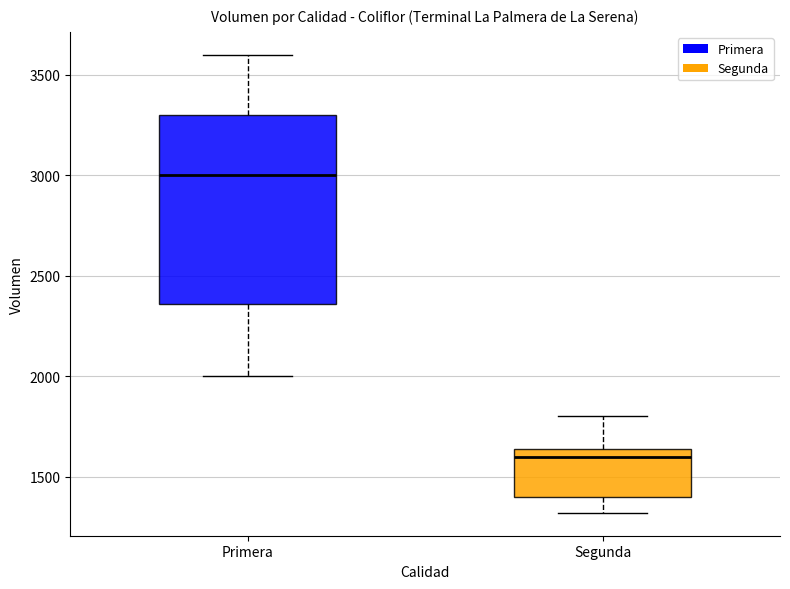

Which box has the lowest median line?

Segunda